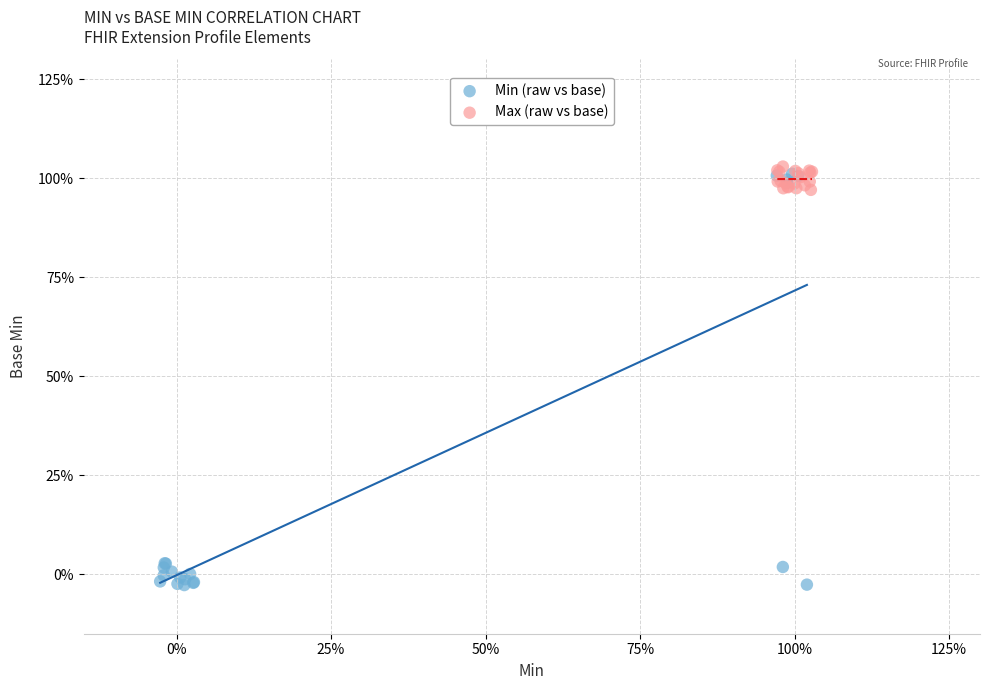

Which series contains the highest Y value?

Max (raw vs base)